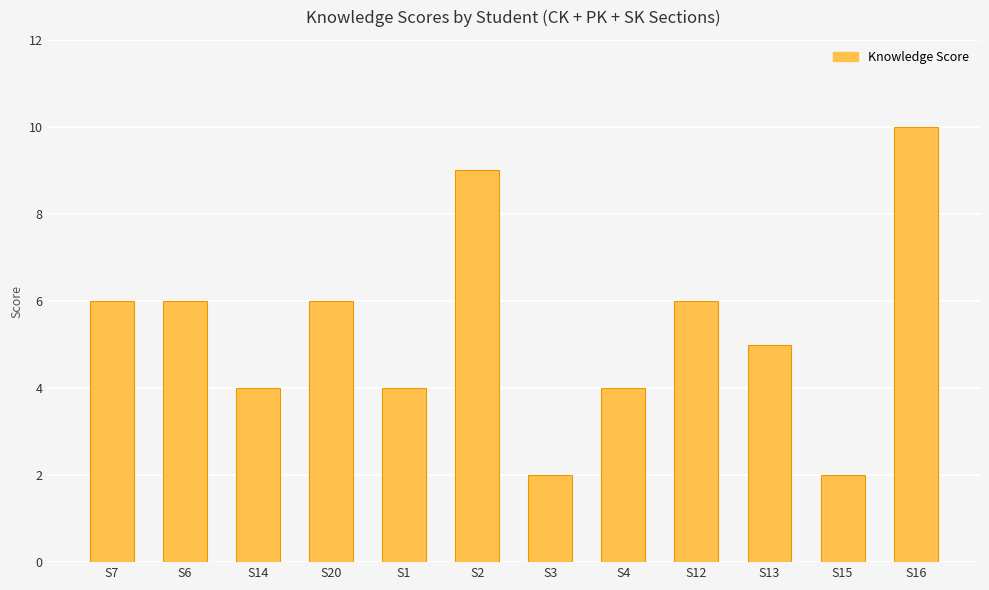

What is the sum of the values at S7 and S6?

12